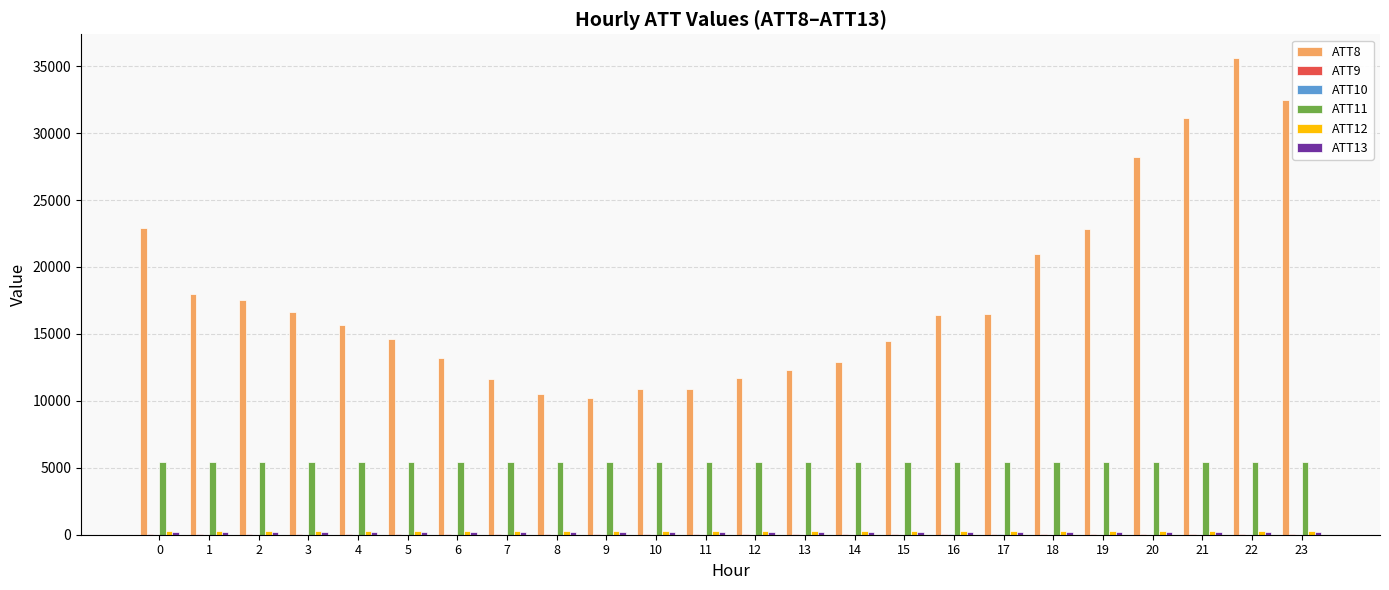

Which series has the largest total across all categories?

ATT8